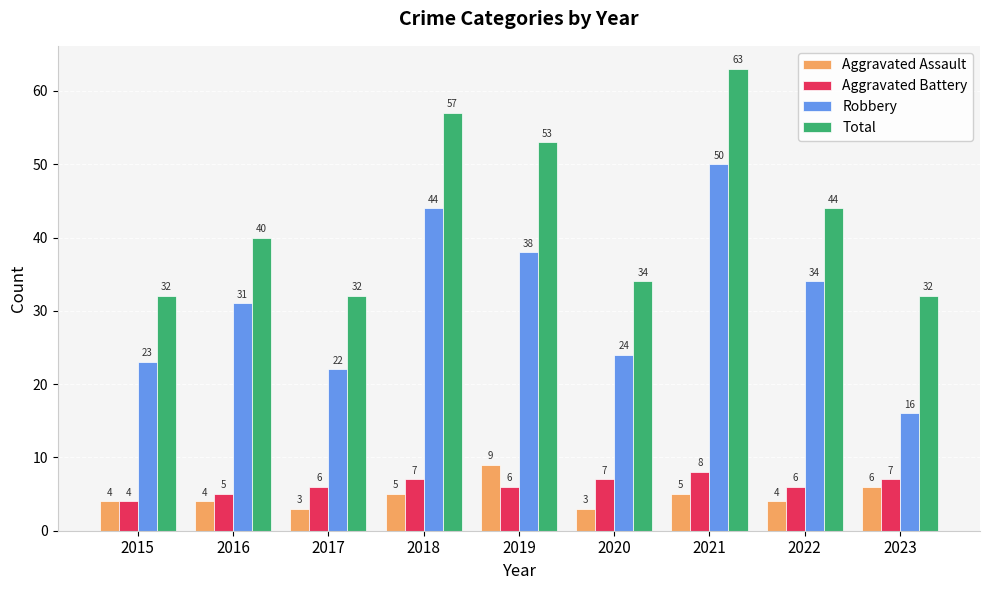

What is the minimum value for Aggravated Assault?

3